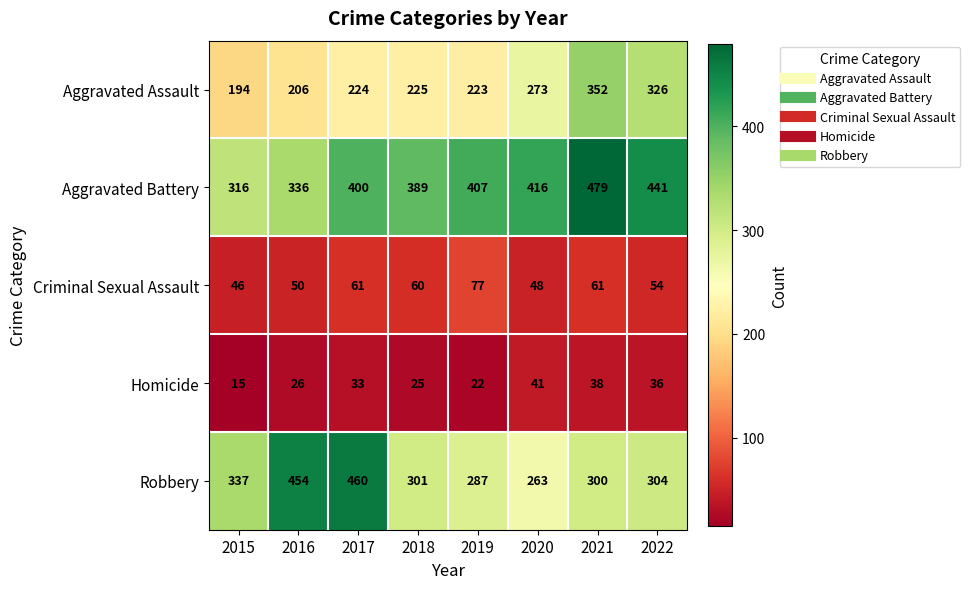

Read the Aggravated Assault value at 2016, to the nearest 50.

200